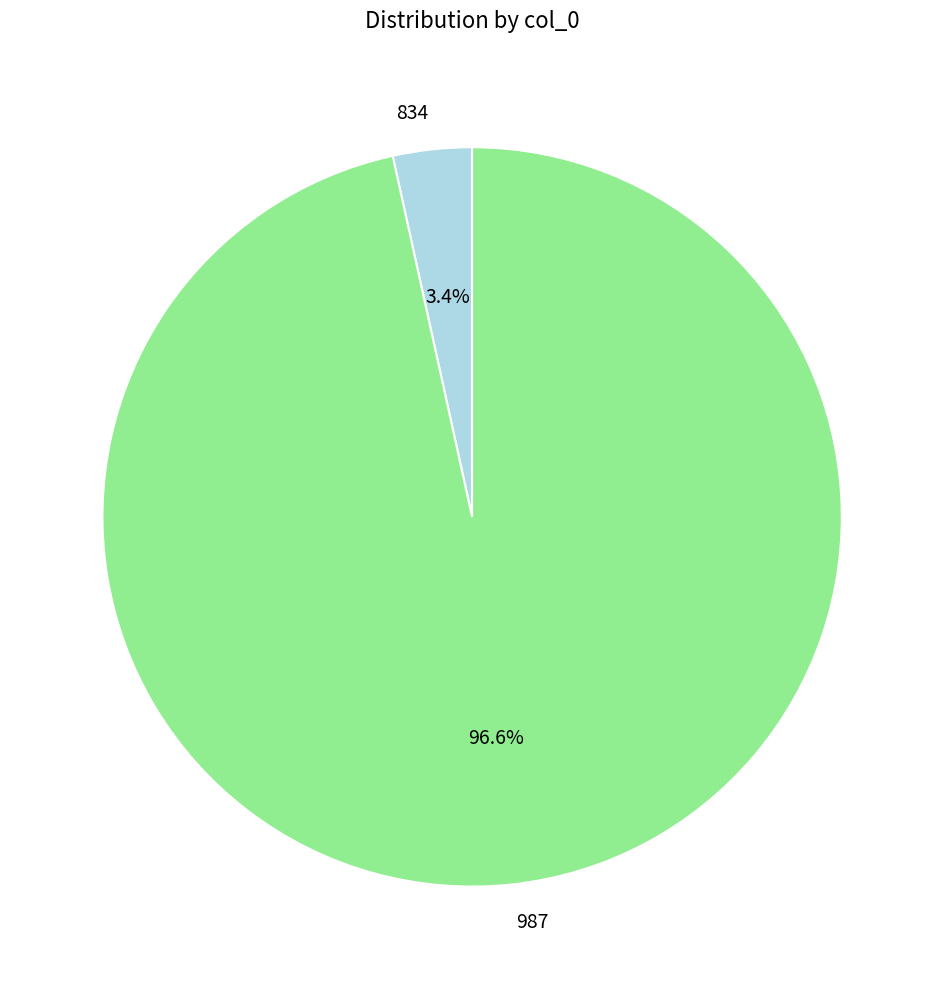

Which category has the smallest portion of the pie?

834